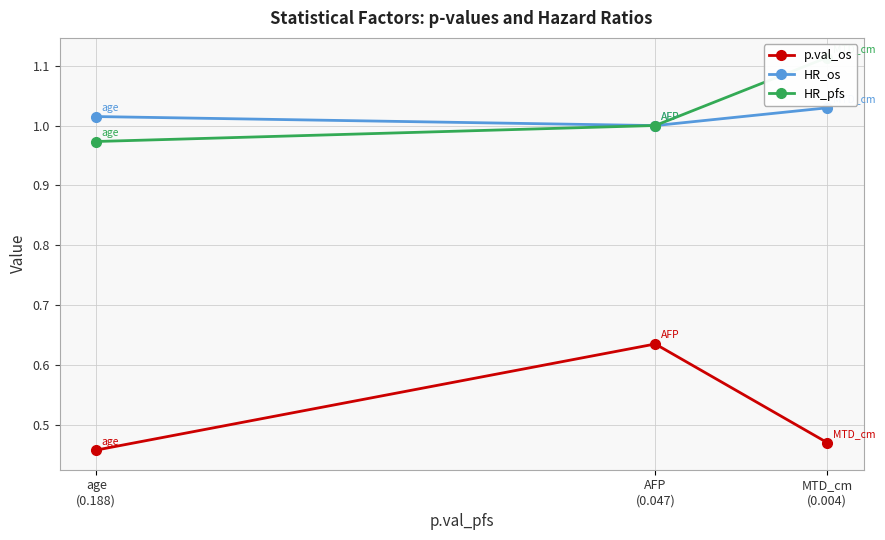

At which label does HR_os first exceed 1?

age
(0.188)